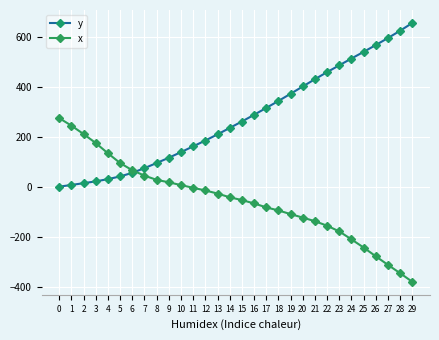

Where do x and y first cross each other?

6 and 7